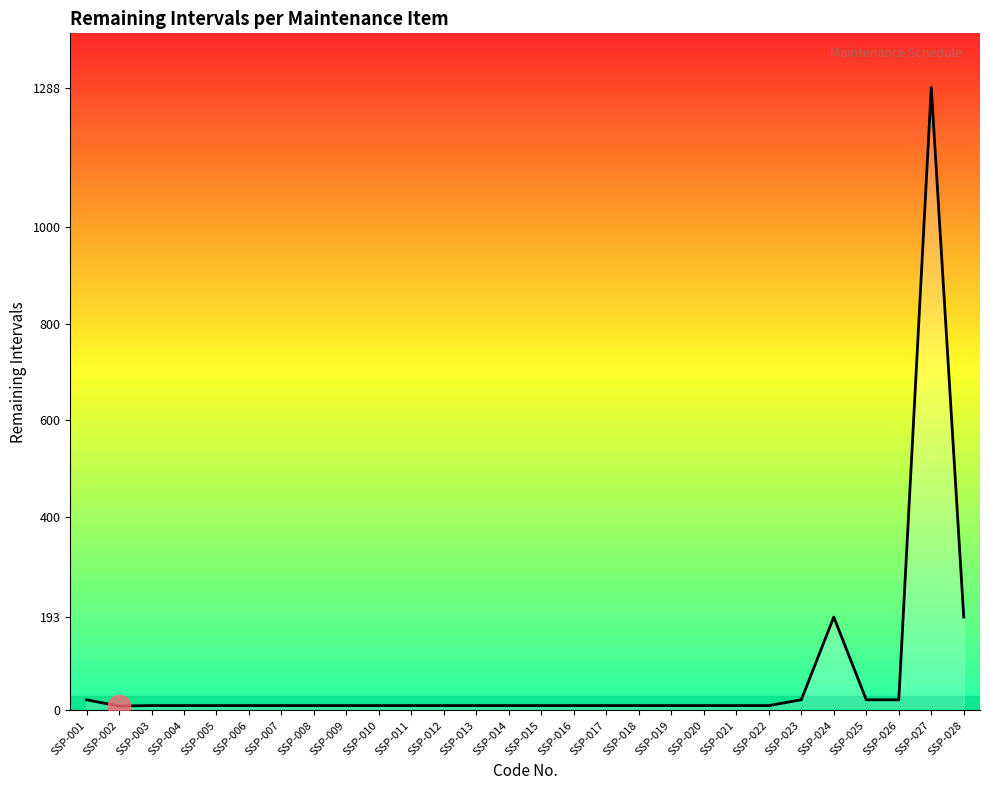

What is the difference between the maximum and minimum values?

1279